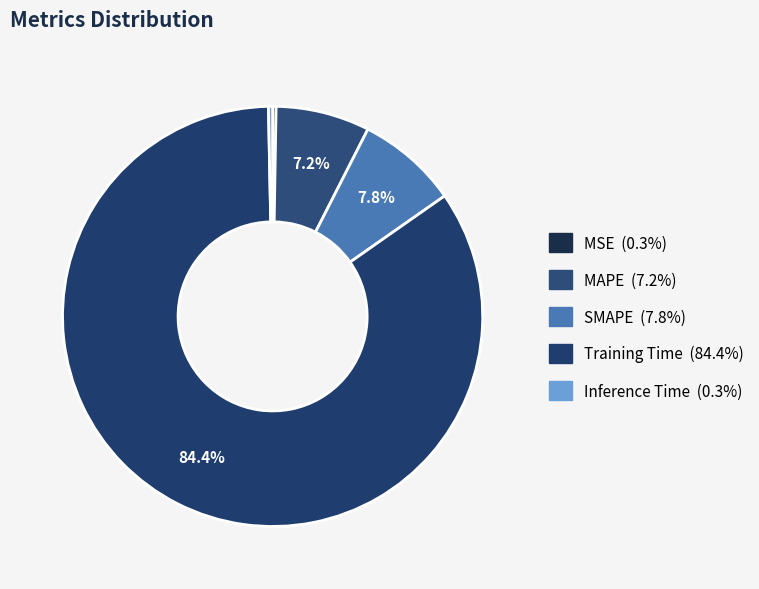

Which category has the biggest portion of the pie?

Training Time